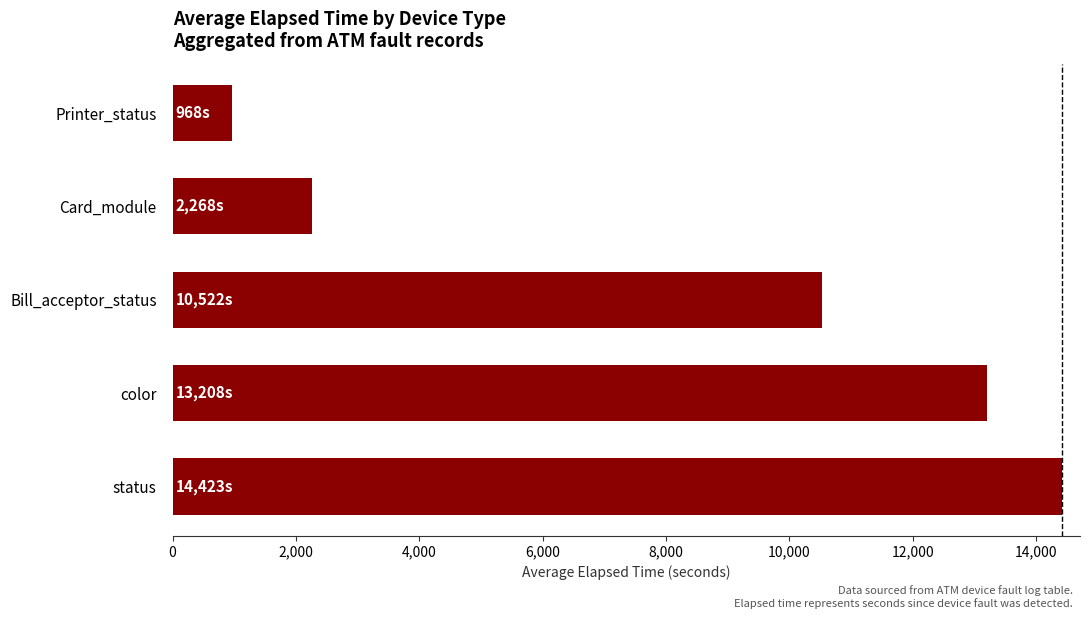

How many data points does each series have?

5